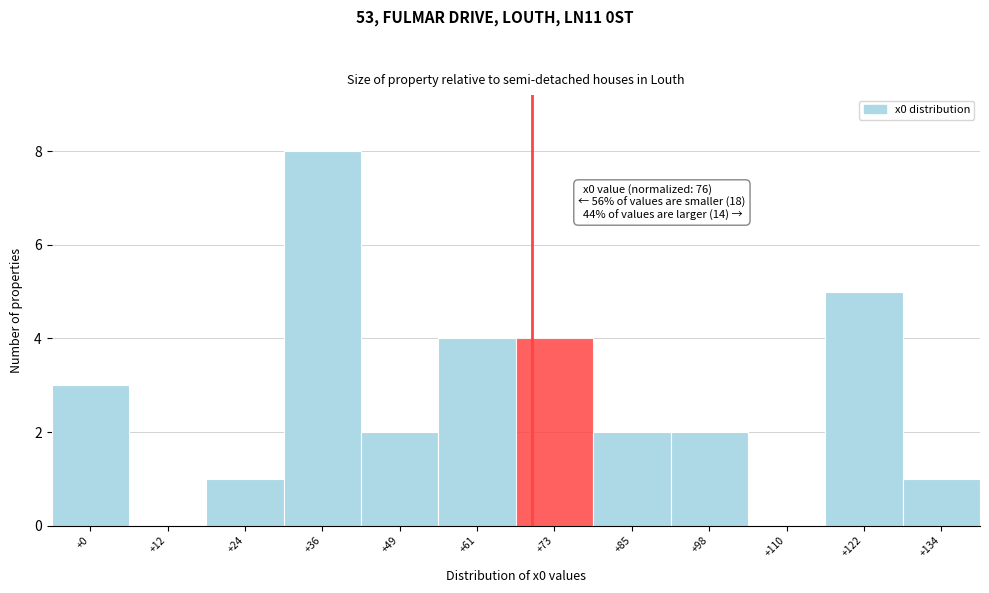

Reading left to right, transcribe all the data shown in this chart.

+0=3	+12=0	+24=1	+36=8	+49=2	+61=4	+73=4	+85=2	+98=2	+110=0	+122=5	+134=1